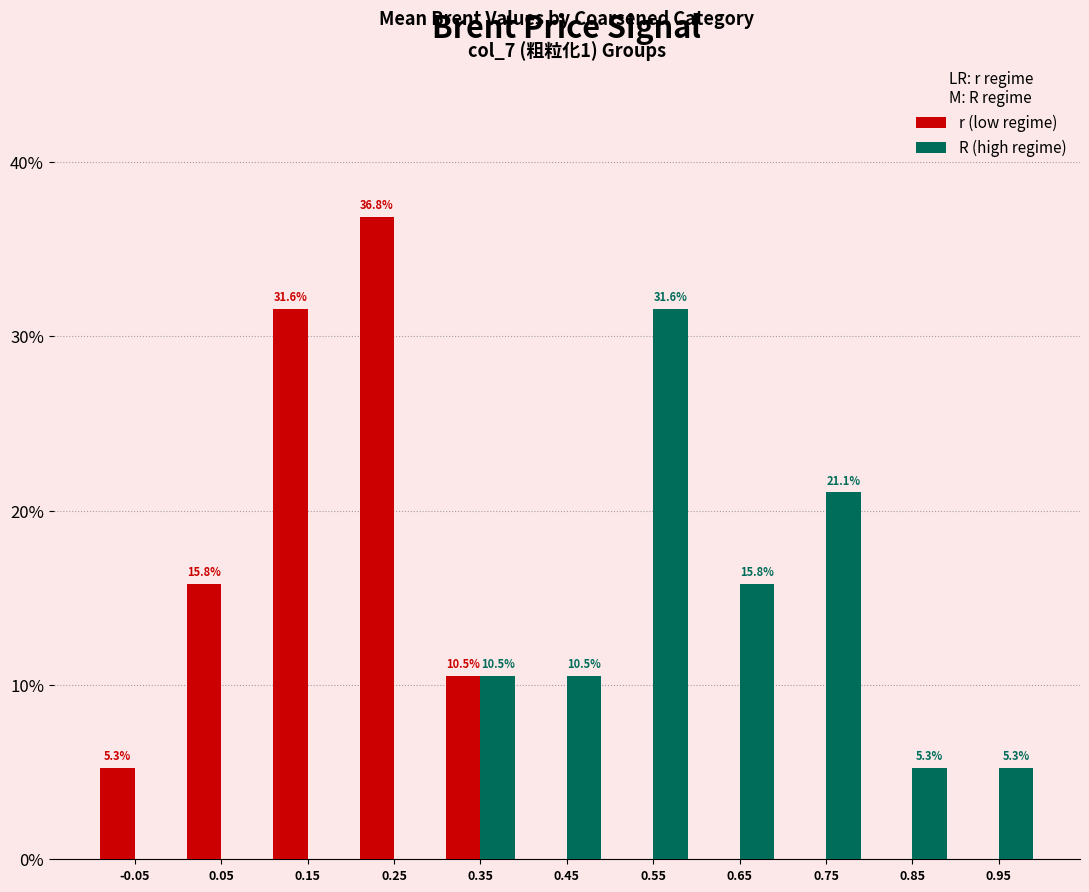

Which series changed the most between 0.05 and 0.35?

R (high regime)